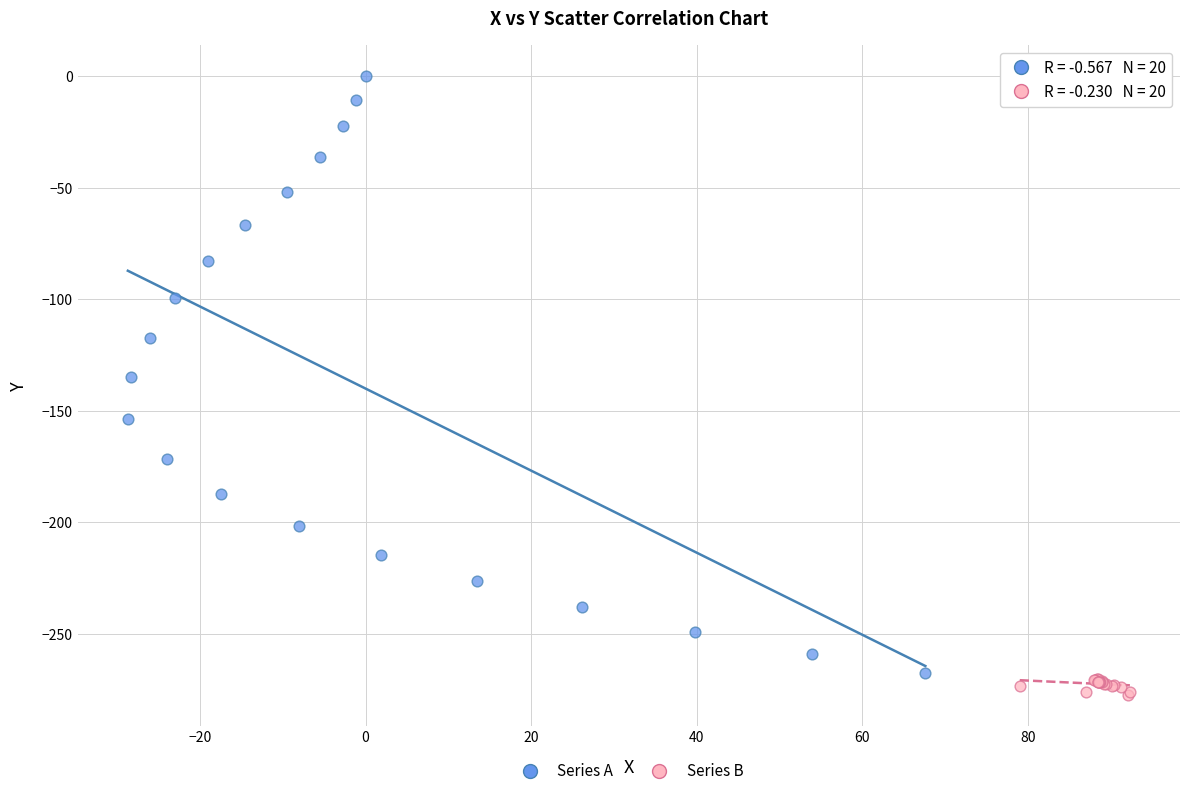

What are all the series names shown in the legend?

Series A, Series B